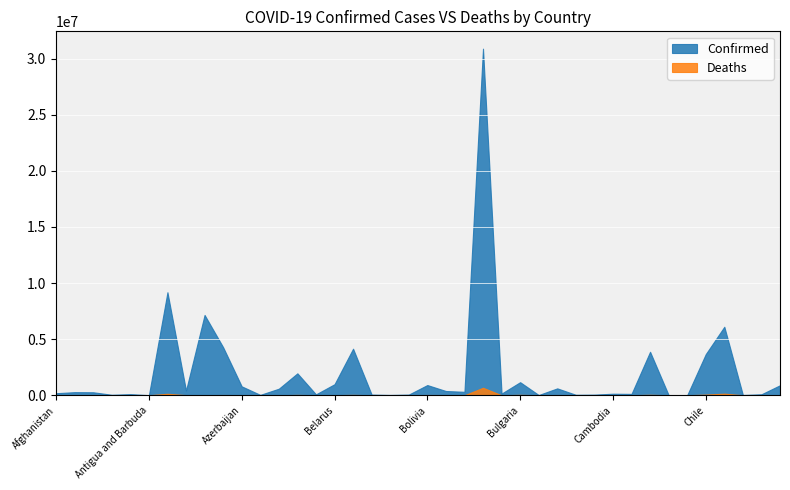

What is the total value across all series at Colombia?

6243309